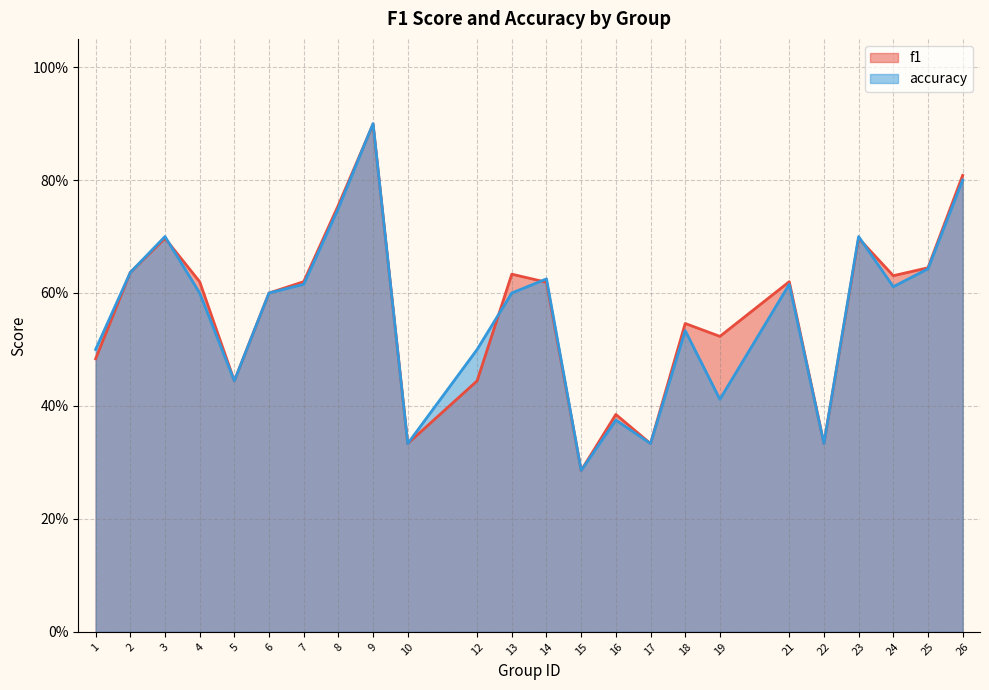

At how many categories does at least one series exceed 0?

24